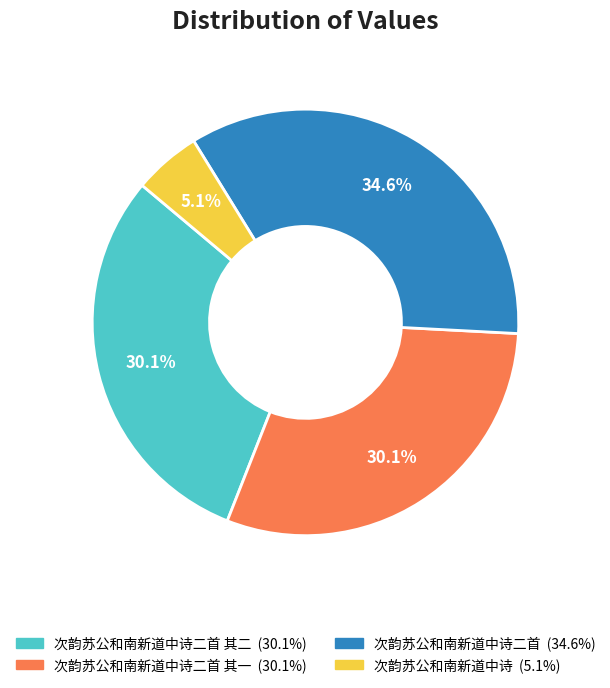

How many slices are in this pie chart?

4